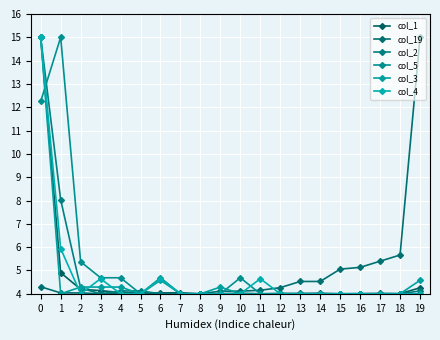

At which label is col_3 closest to 9?

6